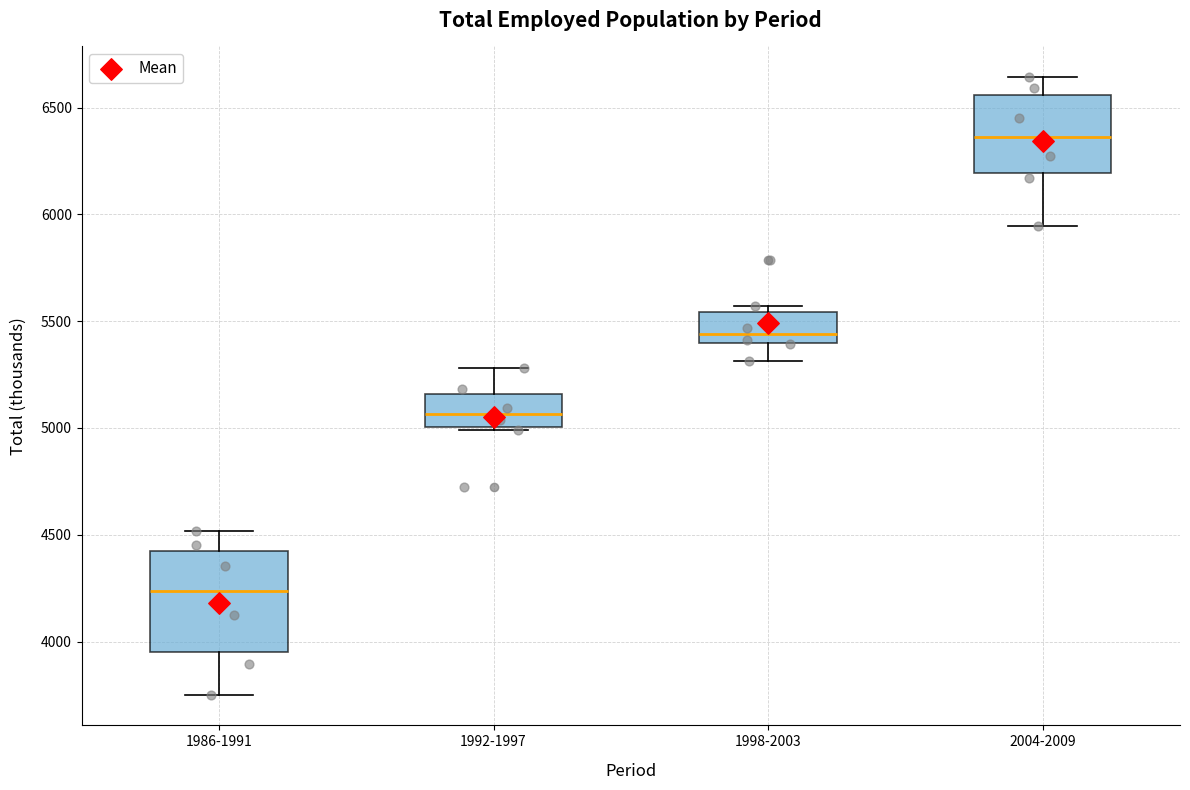

Which box's median line is the lowest?

1986-1991